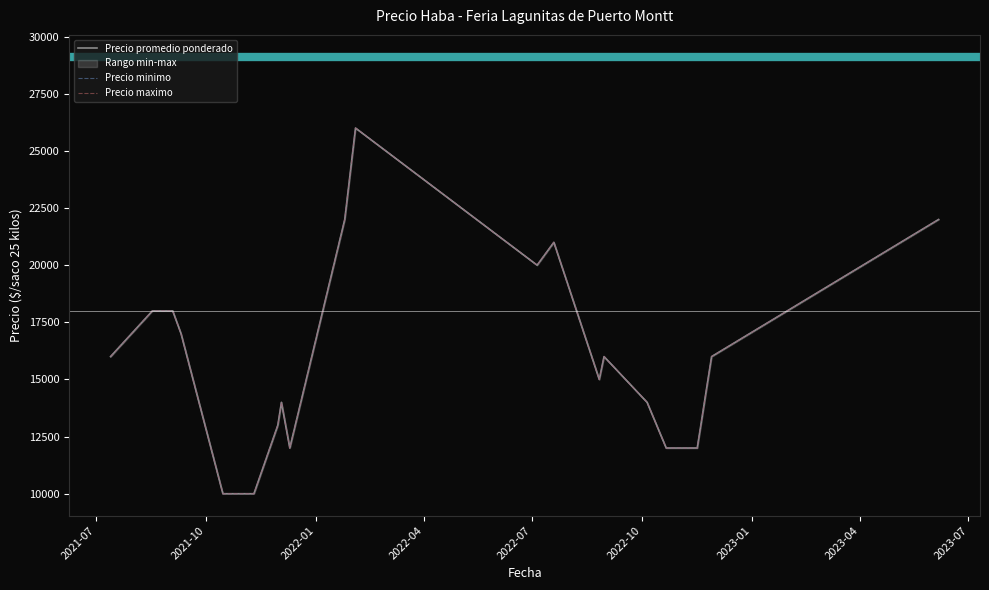

How many interior local valleys does the Precio minimo series have?

3